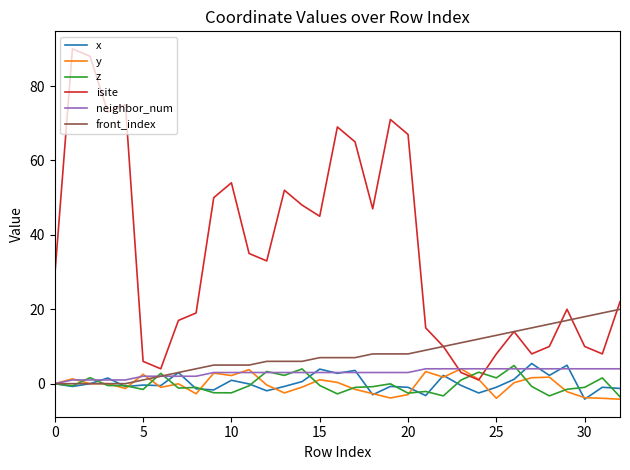

Which series has the largest total across all categories?

isite